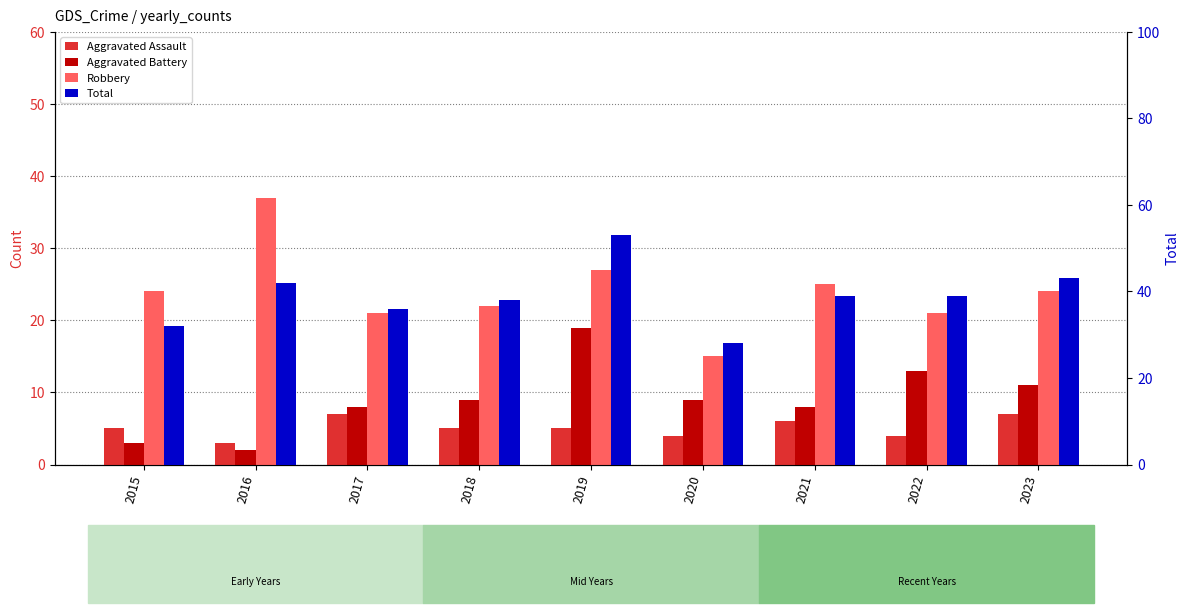

What is the spread (max minus min) of values at 2023?

36